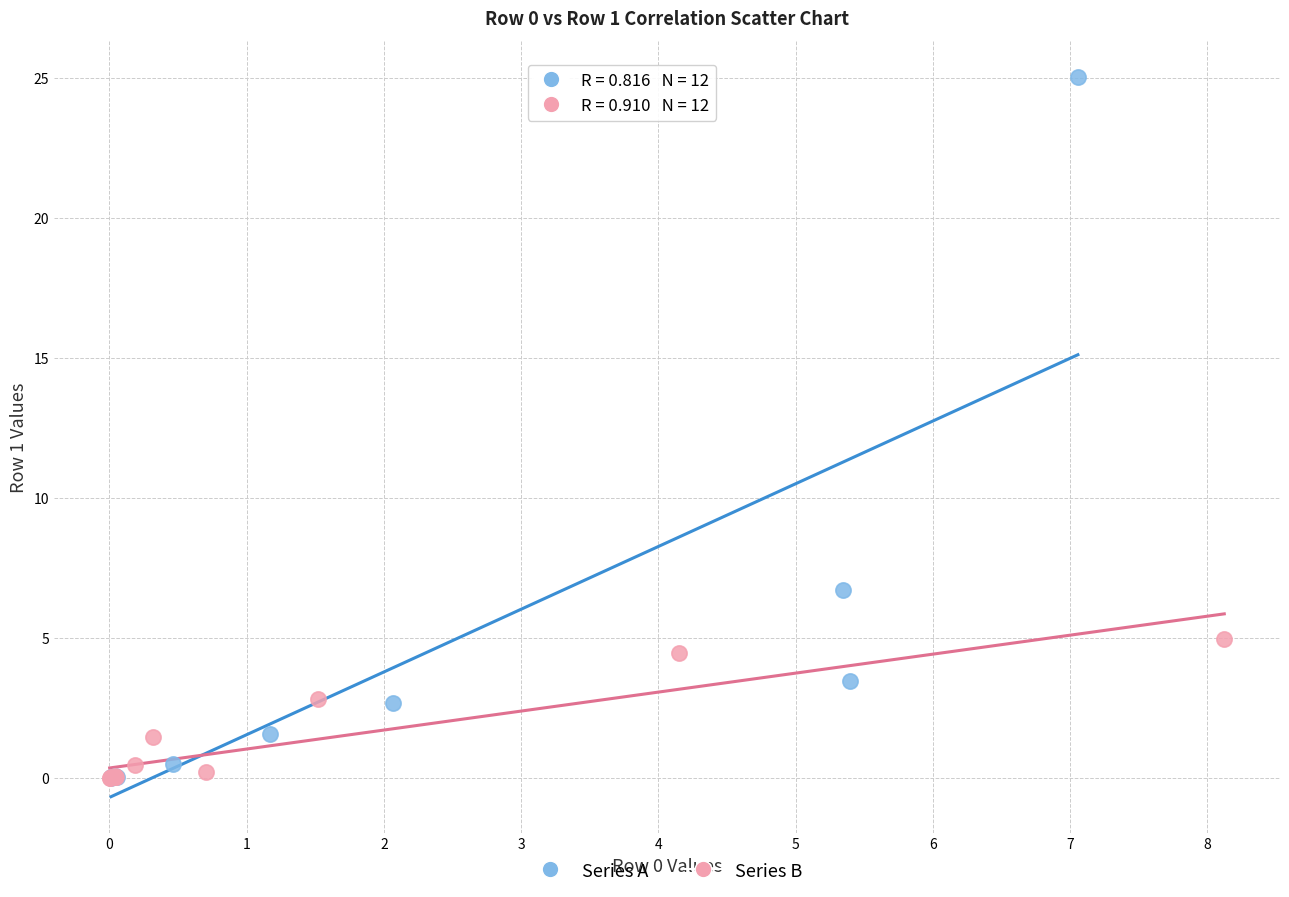

Which series has the largest Y range (max minus min)?

Series A